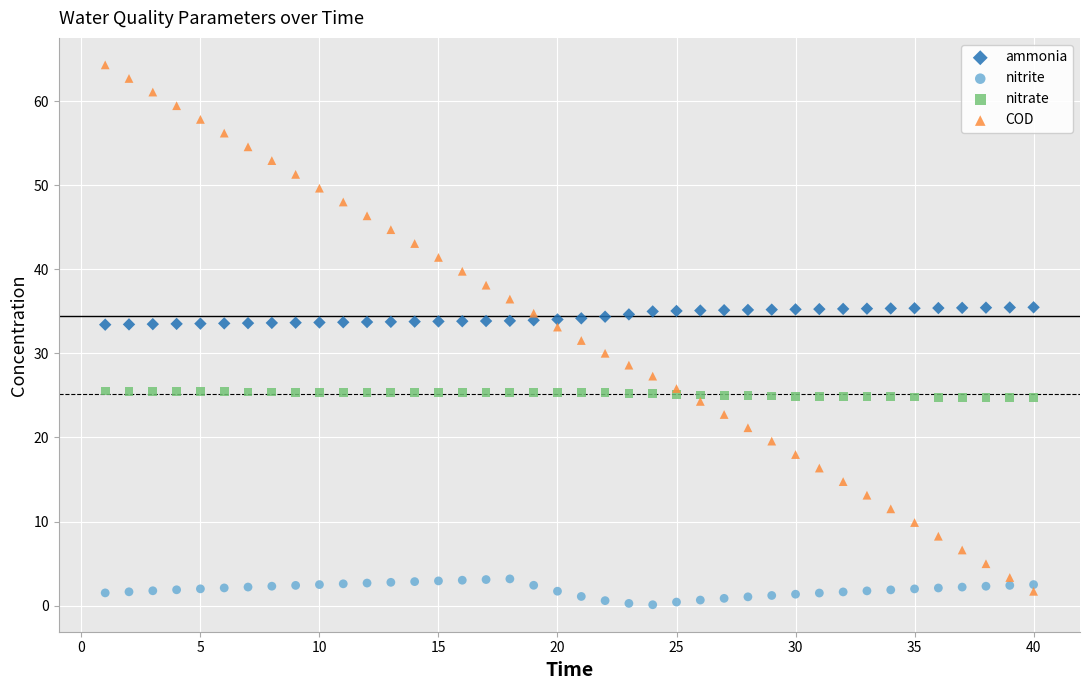

Which series reaches the minimum Y coordinate?

nitrite